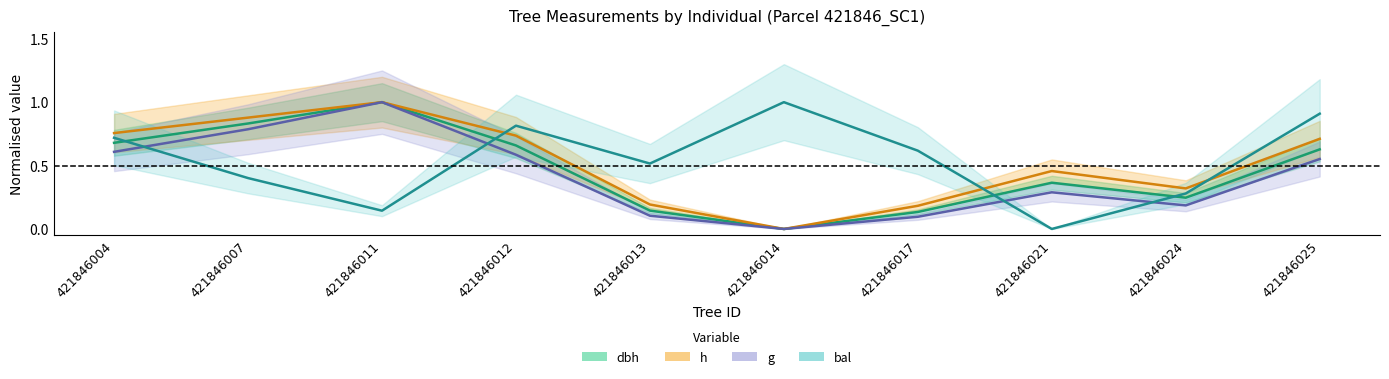

Which series has the widest spread of values?

g